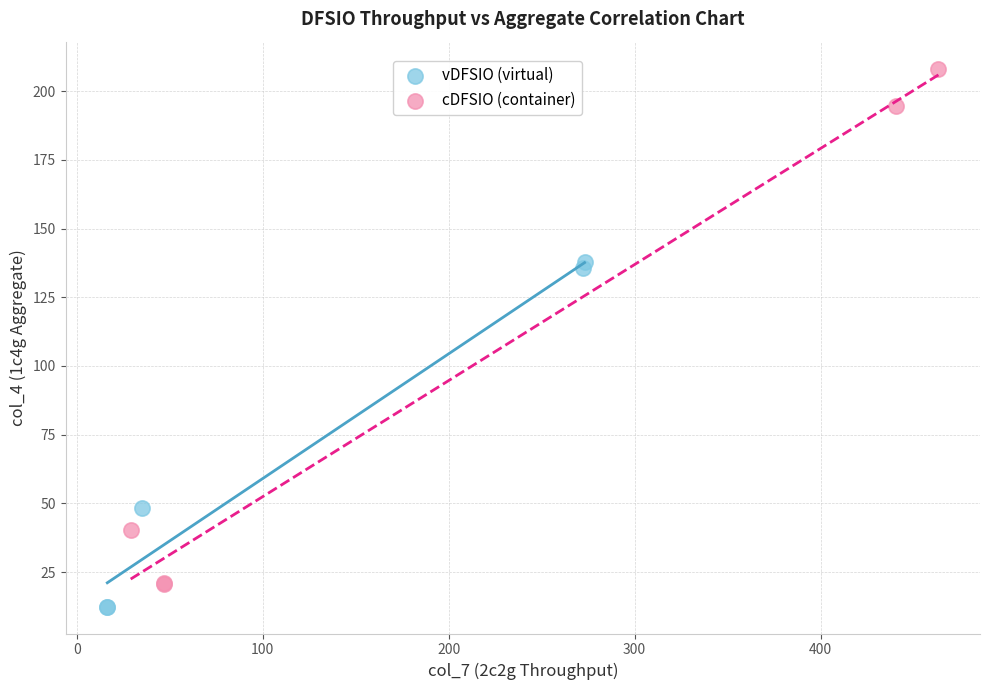

Which series contains the lowest Y value?

vDFSIO (virtual)